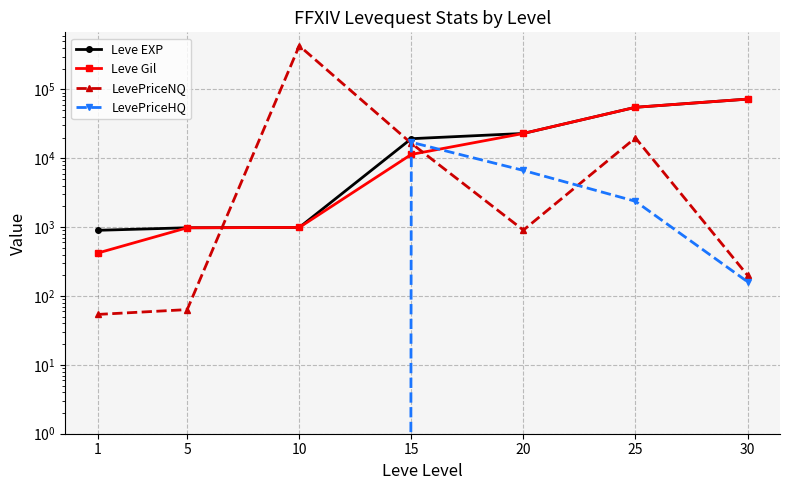

True or false: LevePriceNQ has more than 2 interior local peaks.

False